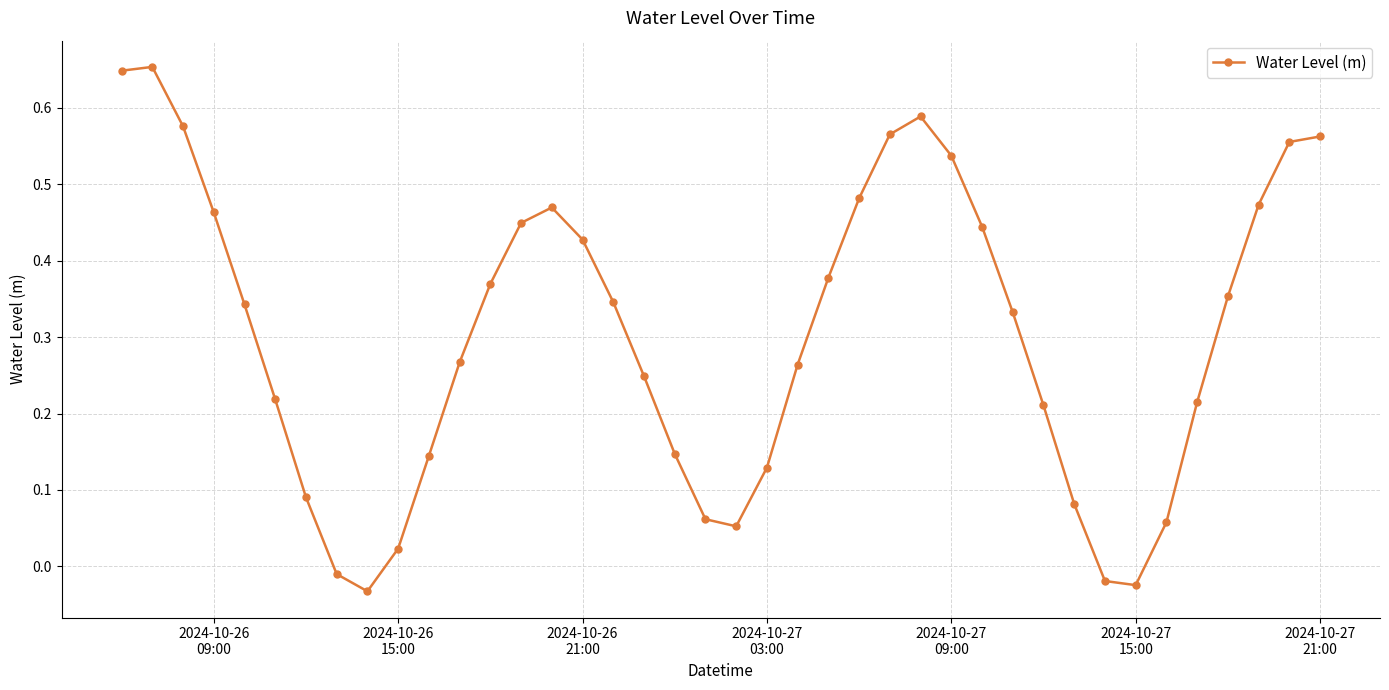

How many interior local valleys (lower than both neighbors) does the data have?

3